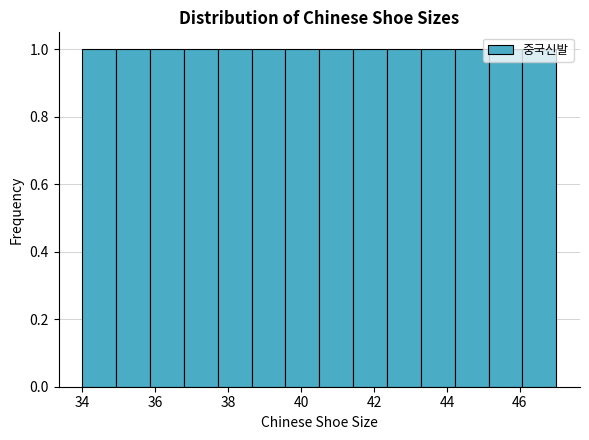

Reading left to right, transcribe this chart: for each bar, give the range it covers on the x-axis and its height. Neither the bar edges nor the heights are printed on the chart, so give them approximately, as read against the axes.

34.0 to 35.0: 1
35.0 to 35.8: 1
35.8 to 36.8: 1
36.8 to 37.8: 1
37.8 to 38.6: 1
38.6 to 39.6: 1
39.6 to 40.6: 1
40.6 to 41.4: 1
41.4 to 42.4: 1
42.4 to 43.2: 1
43.2 to 44.2: 1
44.2 to 45.2: 1
45.2 to 46.0: 1
46.0 to 47.0: 1